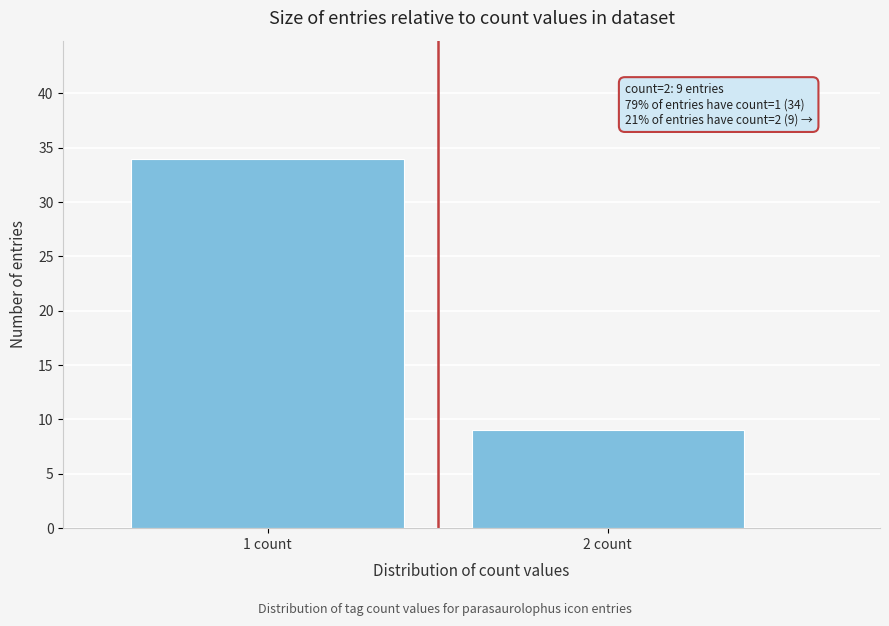

Reading right to left, what are all the values shown in this chart?

9	34